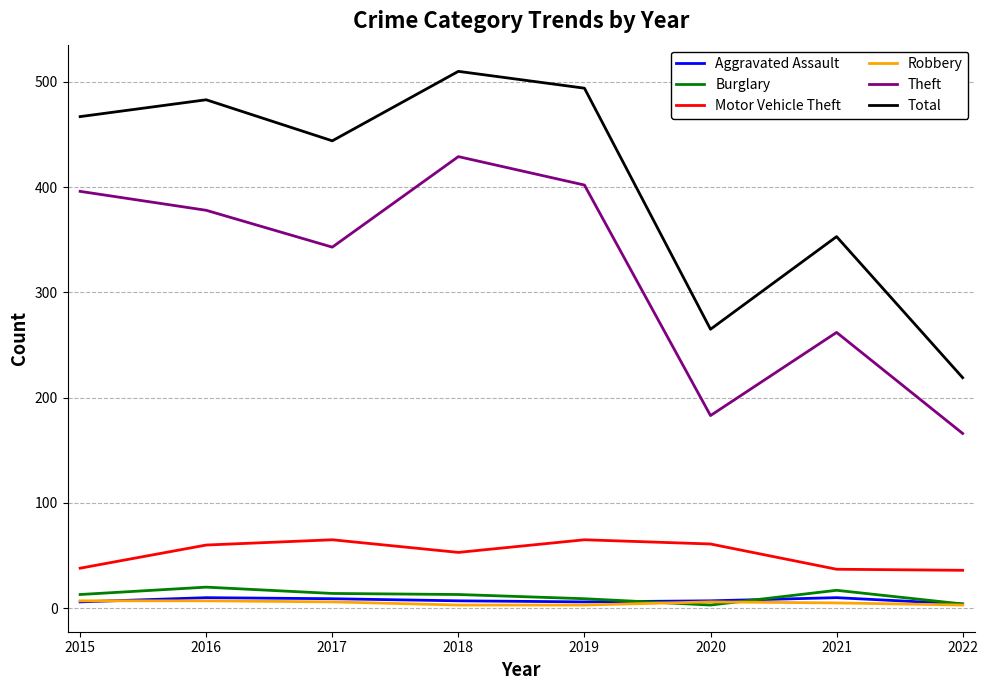

What is the difference between the Theft values at 2019 and 2018?

27